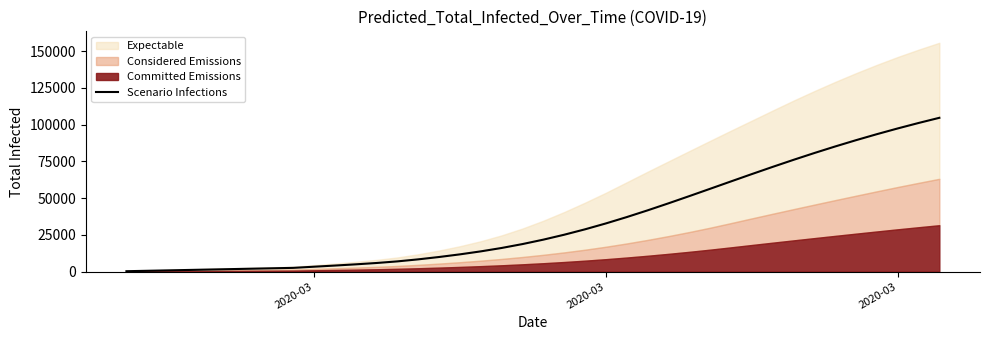

How many data points does each series have?

40